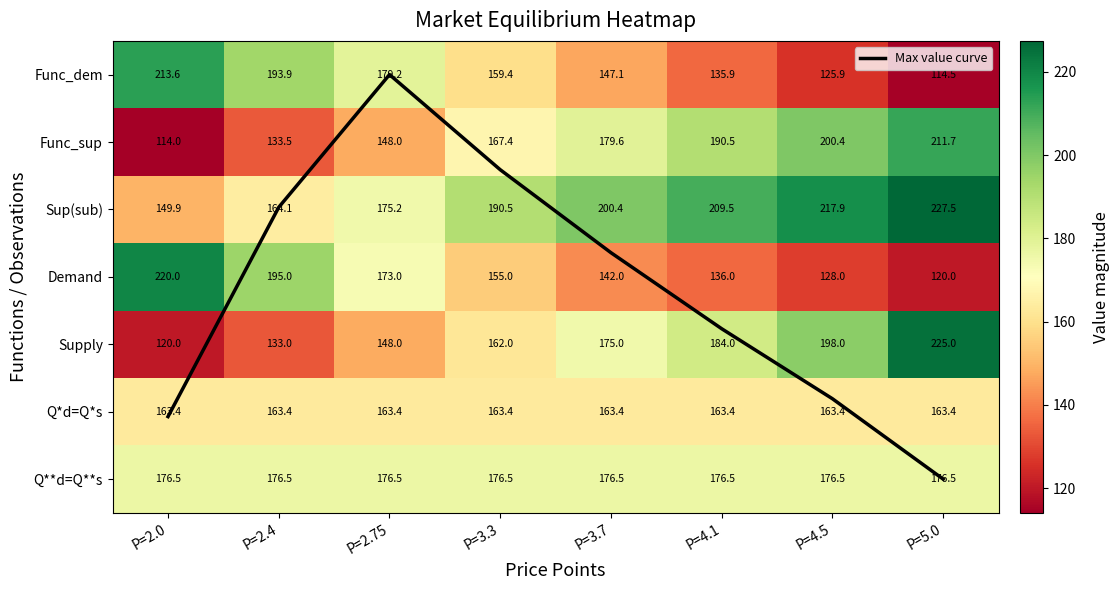

The Max value curve series shows 1.3 at P=4.5. True or false?

False